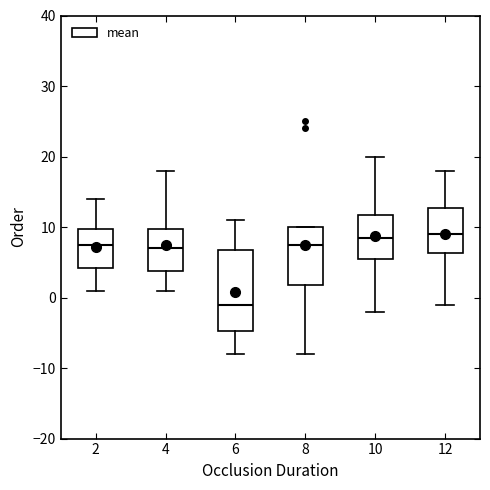

Reading left to right, transcribe this box plot: for each box, give where its median line is, the range the box spans, and where its two whiskers end, as read against the y-axis. The values are not printed on the chart, so give them approximately, as read against the axis.

2: median 8, box 4 to 10, whiskers 1 to 14
4: median 7, box 4 to 10, whiskers 1 to 18
6: median -1, box -5 to 7, whiskers -8 to 11
8: median 8, box 2 to 10, whiskers -8 to 10
10: median 9, box 6 to 12, whiskers -2 to 20
12: median 9, box 6 to 13, whiskers -1 to 18